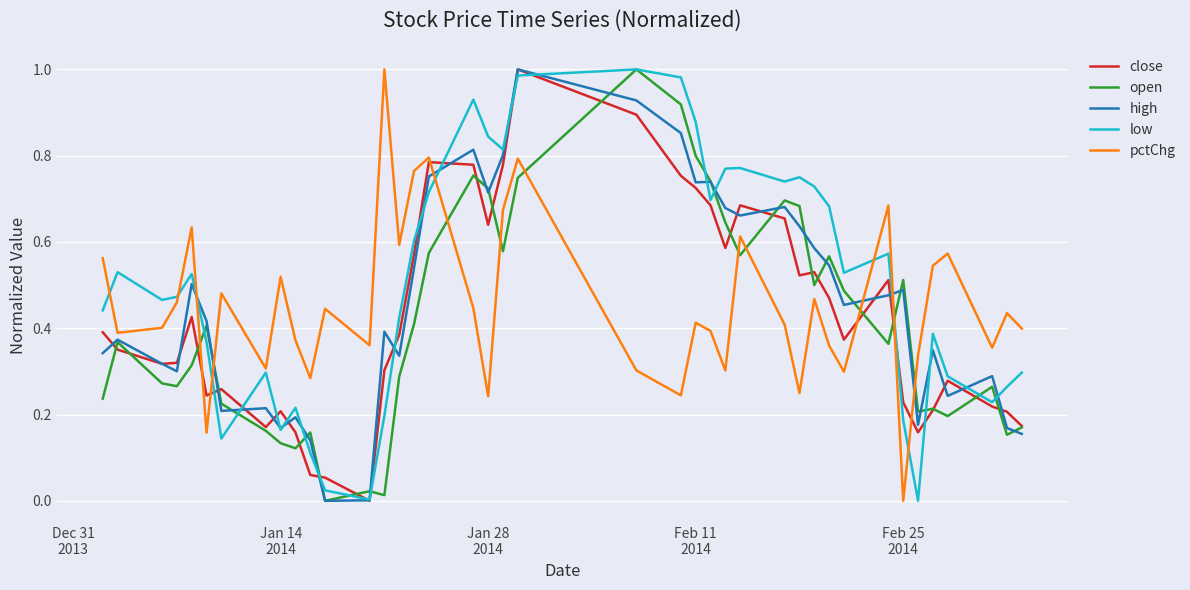

True or false: low and open intersect in this chart.

True